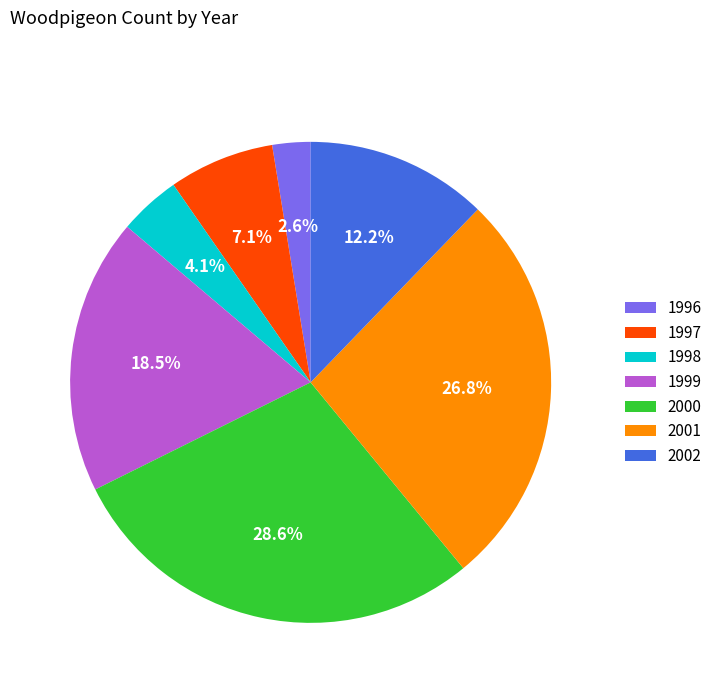

To the nearest percent, what portion does 2001 represent?

27%